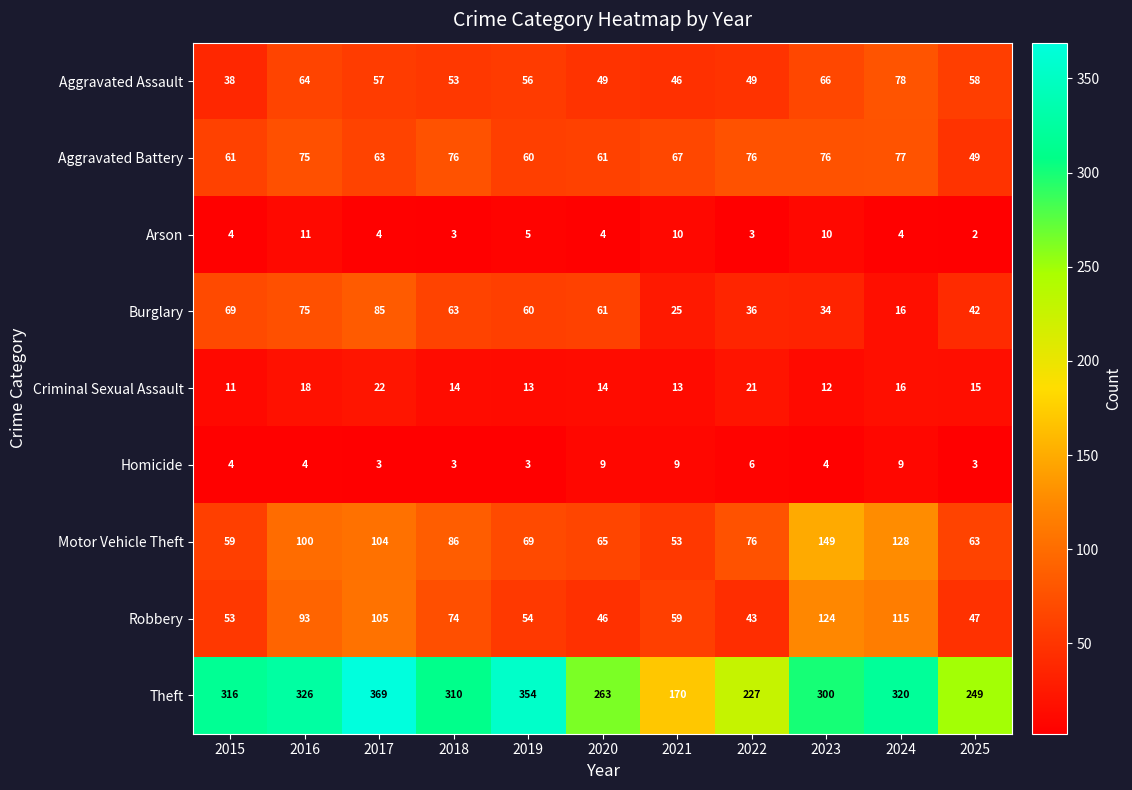

Count the Homicide values in the range 3 to 9.

11